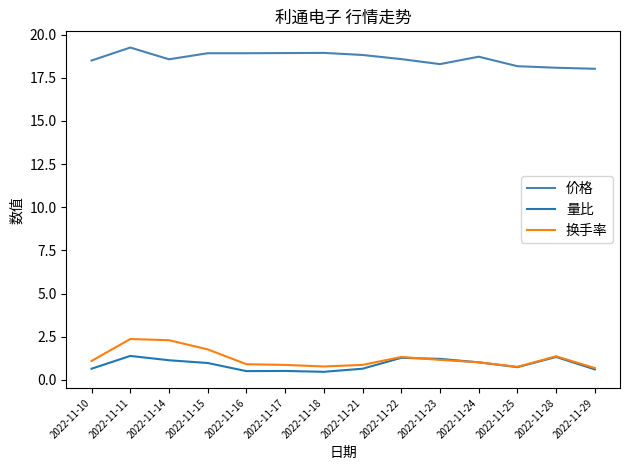

The value of 价格 at 2022-11-17 is 9.5. True or false?

False